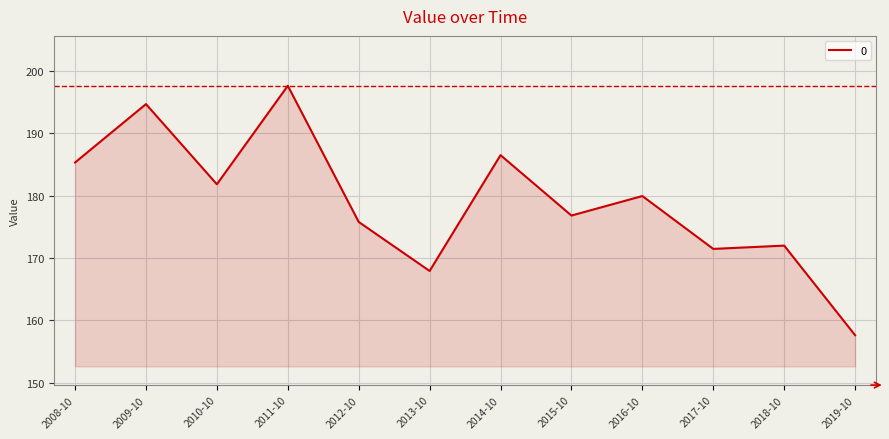

What is the difference between the maximum and minimum values?

40.0